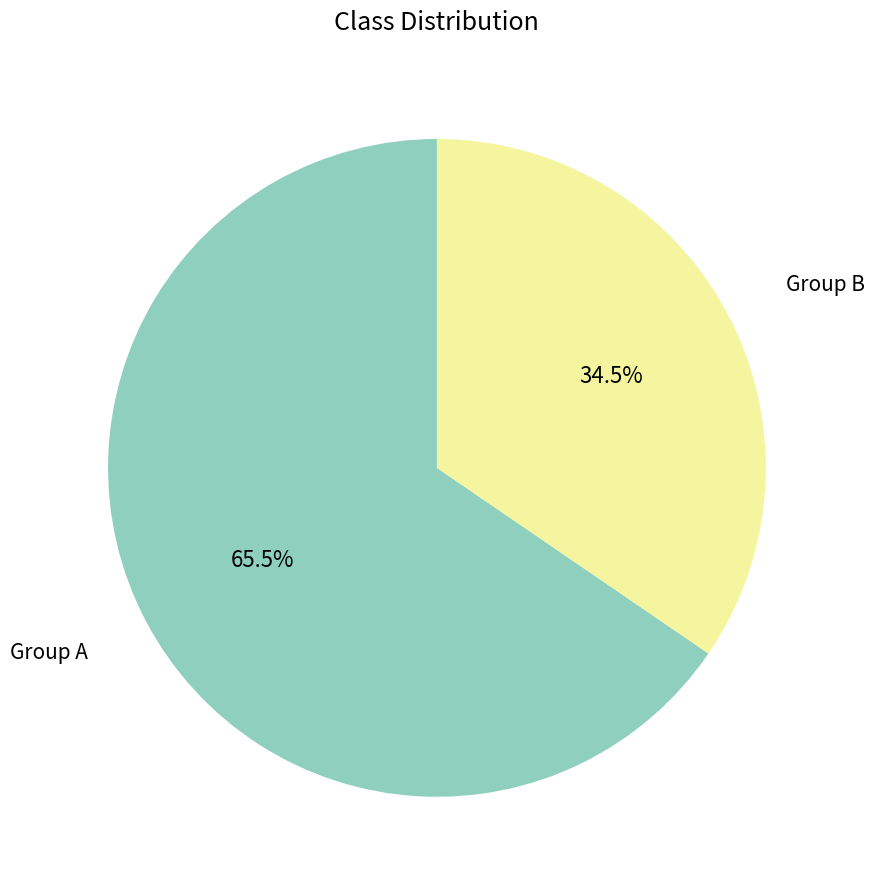

Is there a majority slice in this chart?

Yes